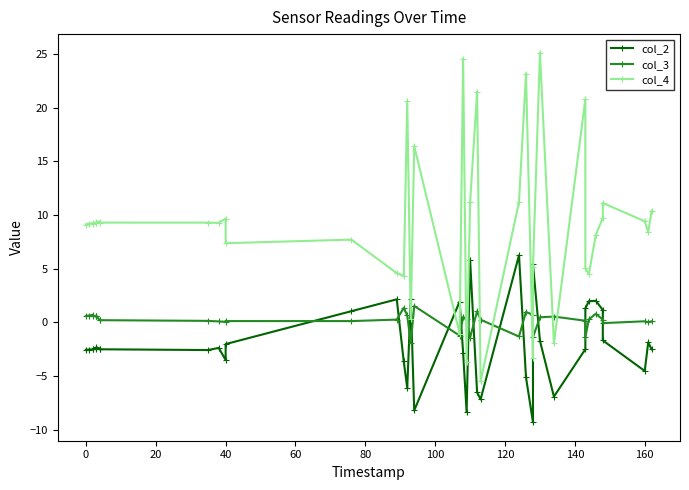

Is it true that col_3 equals 1.0 at 40?

False